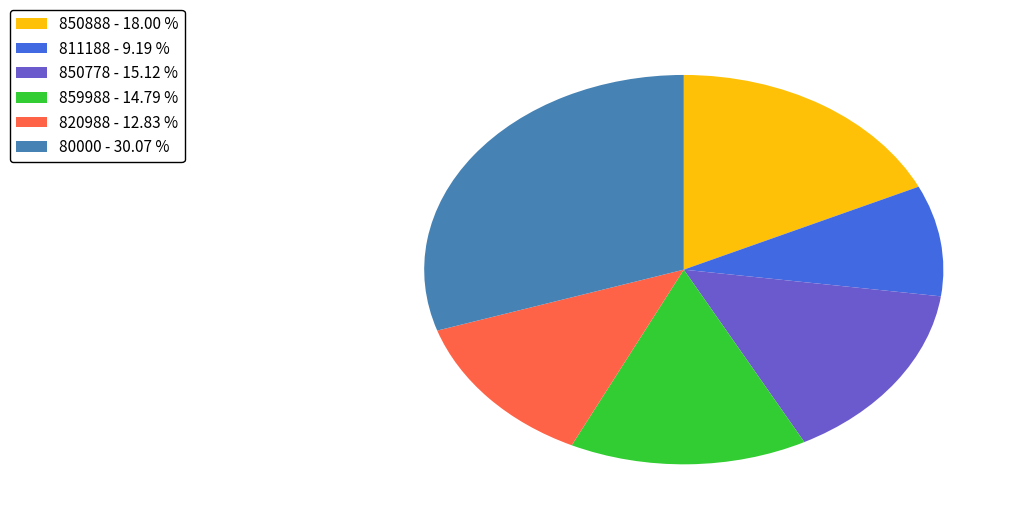

True or false: 850778 accounts for 24% of the total.

False